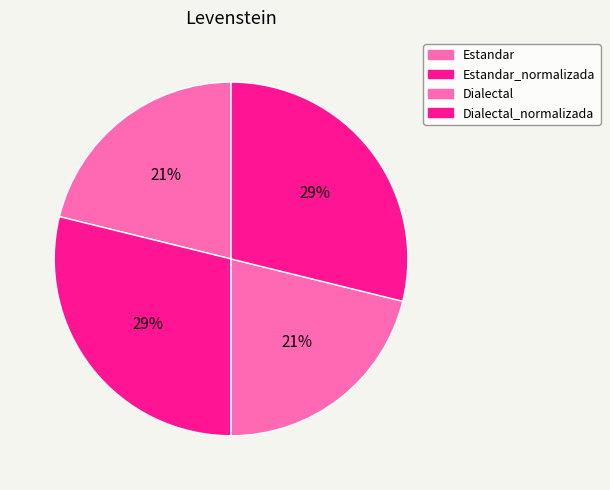

Rank the categories by value from highest to lowest.

Estandar_normalizada, Dialectal_normalizada, Estandar, Dialectal